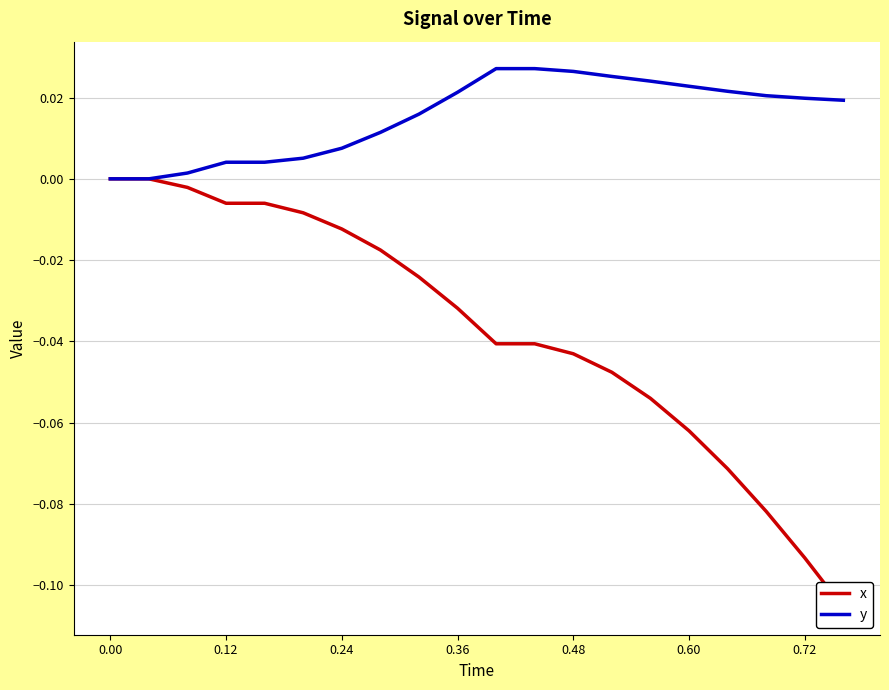

What is the sum of all x values?

-0.7